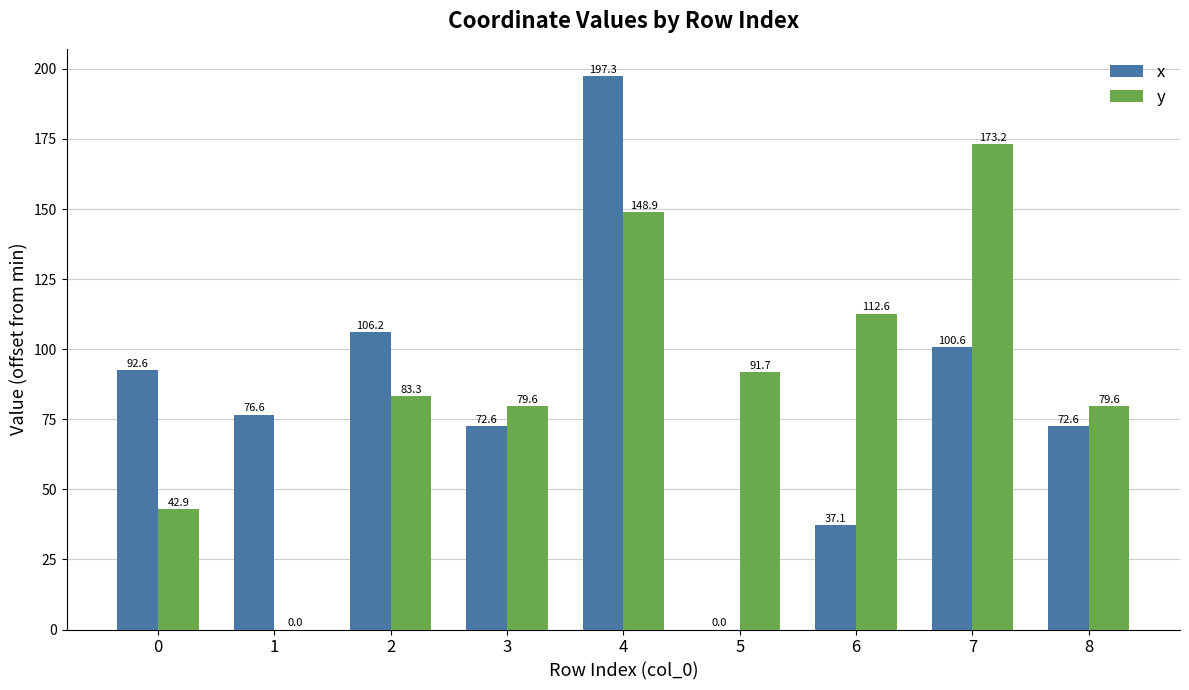

The value of x at 6 is 61.9. True or false?

False